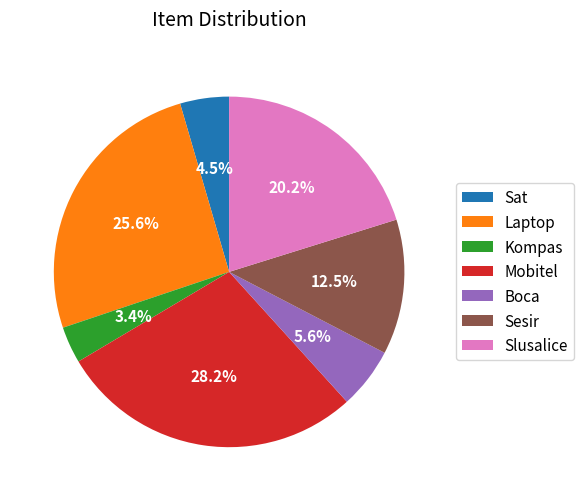

Which category has the biggest portion of the pie?

Mobitel